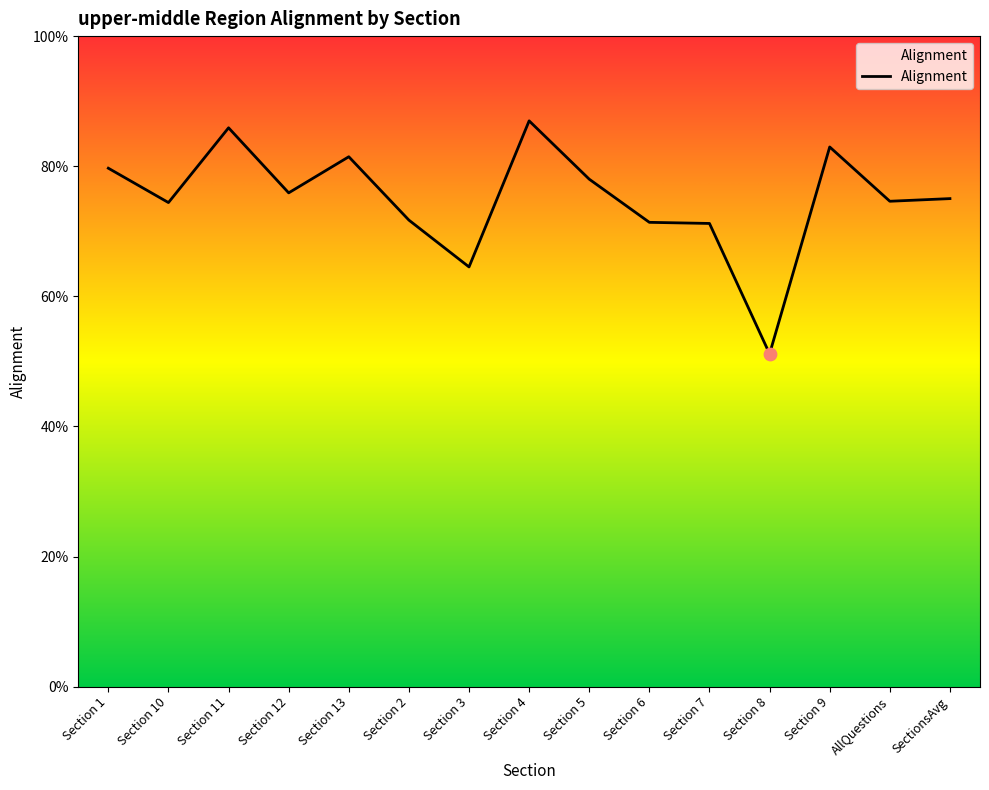

Between Section 9 and Section 13, which is larger?

Section 9